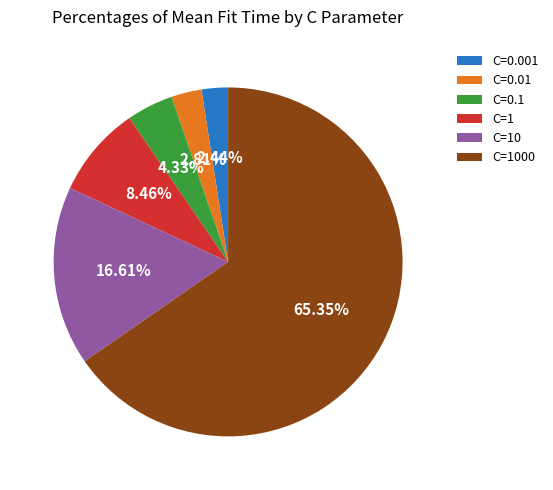

What is the total percentage of C=1 and C=0.001?

10.9%